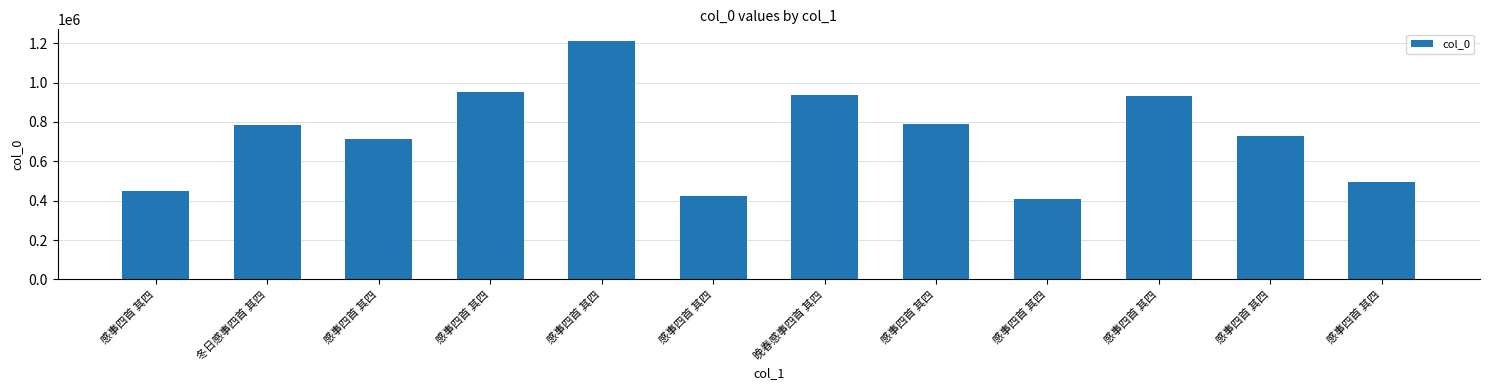

What is the ratio of the value at 冬日感事四首 其四 to the value at 感事四首 其四?

1.9